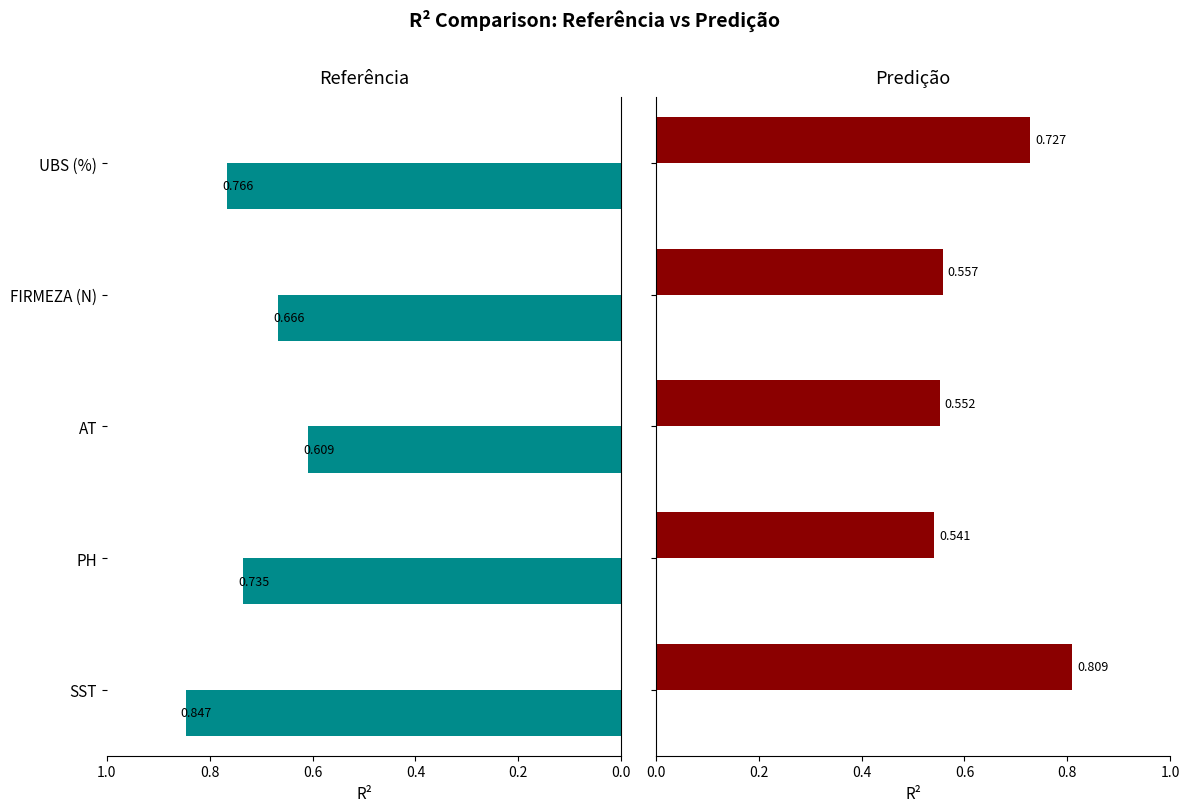

What is the value of the Referência bar at the 4th from the left?

0.7